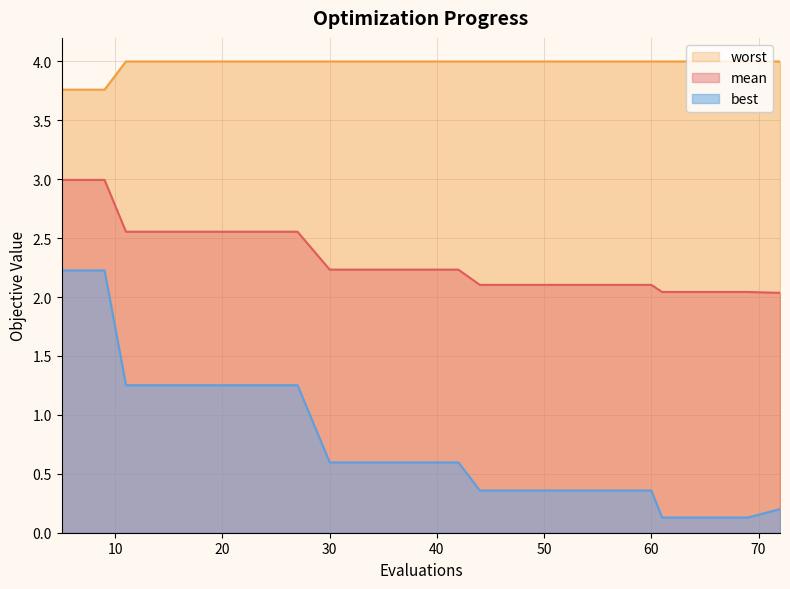

What is the maximum value for mean?

3.0